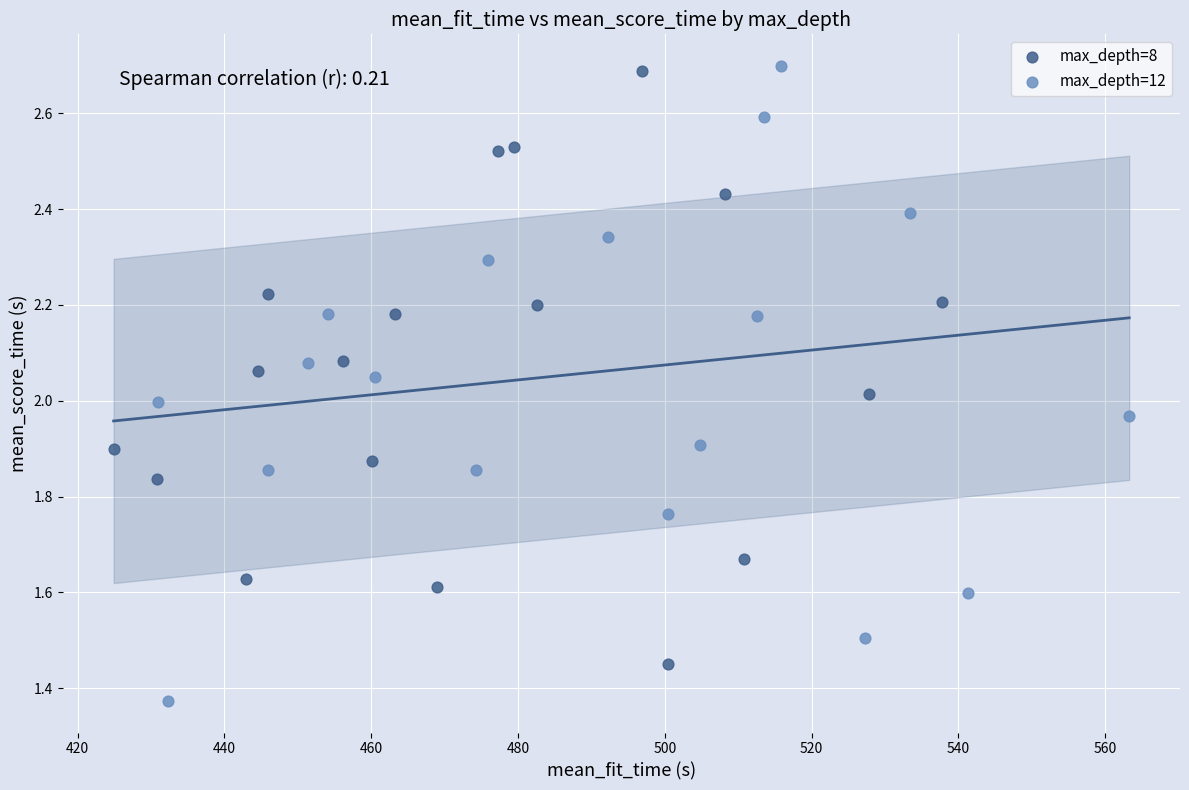

Which series has the largest Y range (max minus min)?

max_depth=12